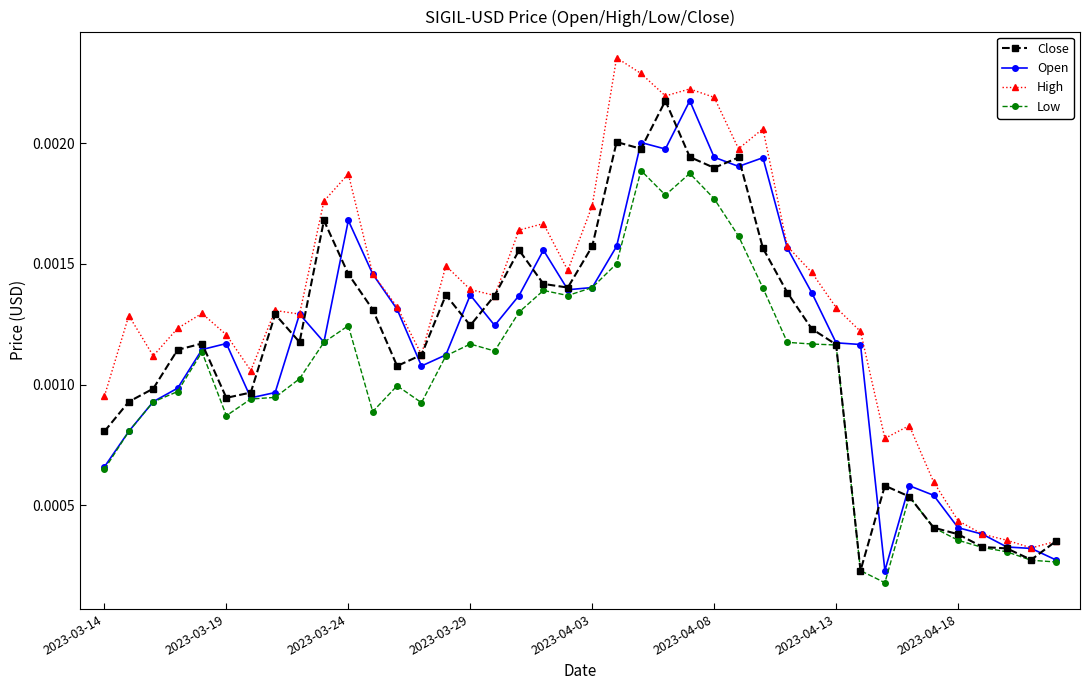

Which series has the largest range (max minus min)?

High